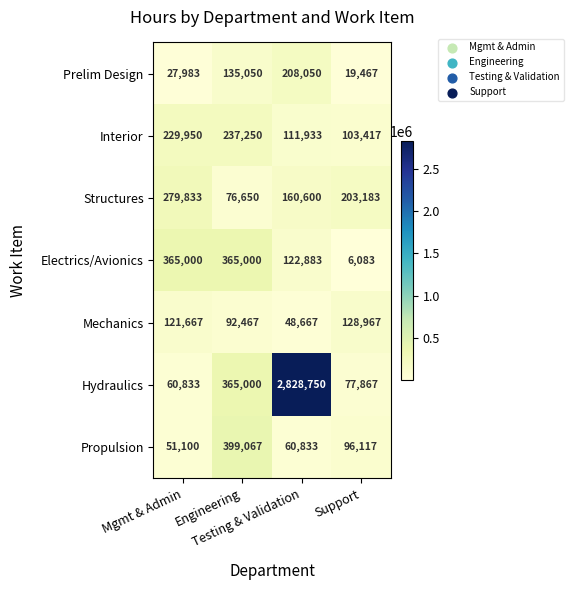

What is the difference between the highest and lowest values at Mgmt & Admin?

337017